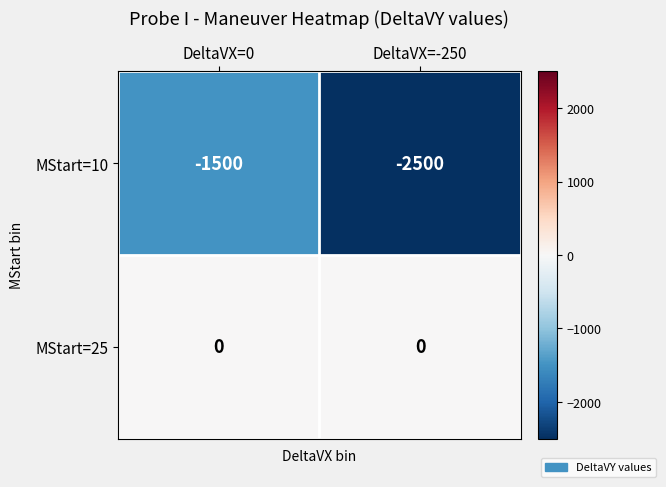

Rank the series by their average value, from highest to lowest.

MStart=25, MStart=10